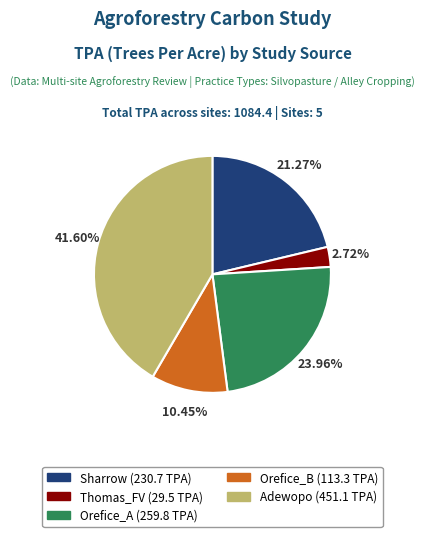

What percentage is the Sharrow slice, to the nearest percent?

21%